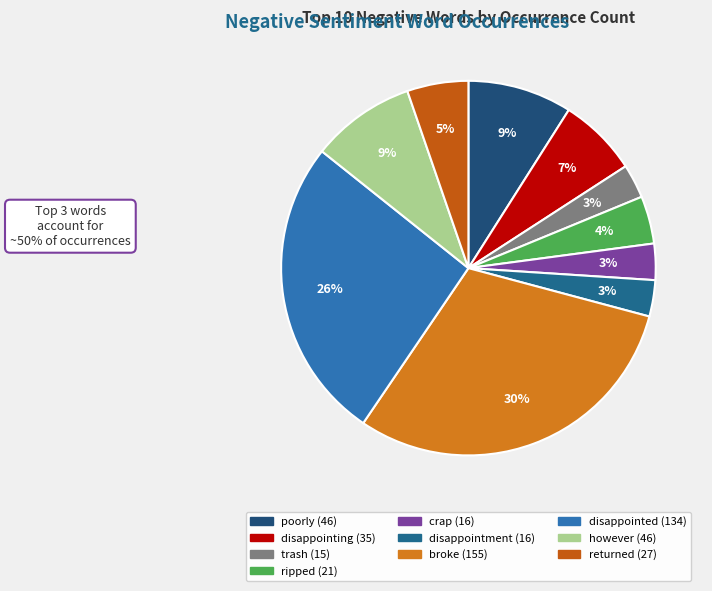

What is the ratio of the value at disappointing to the value at poorly?

0.8